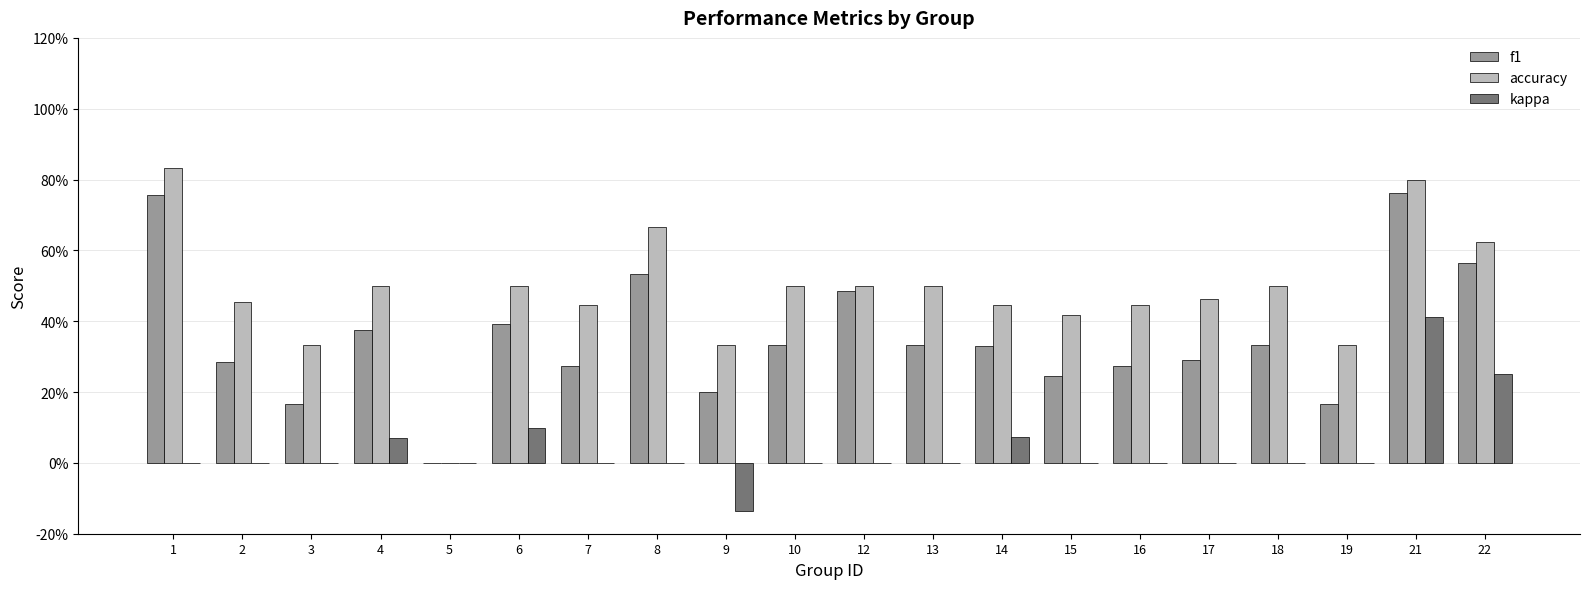

What is the sum of the accuracy values at 16 and 6?

0.9